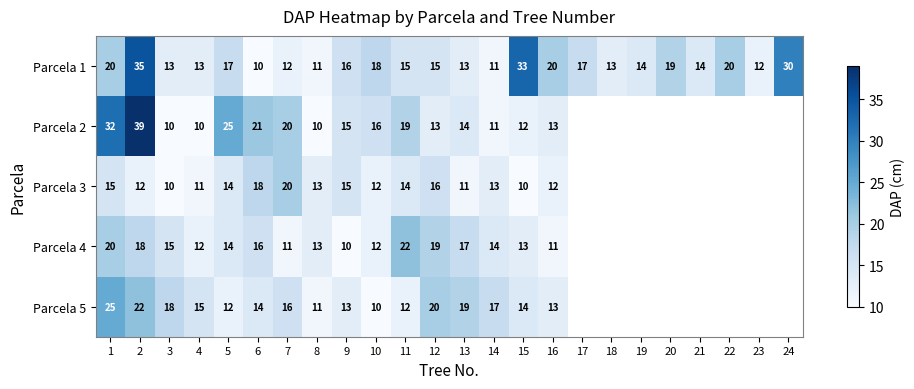

Between 5 and 14, which is larger?

5